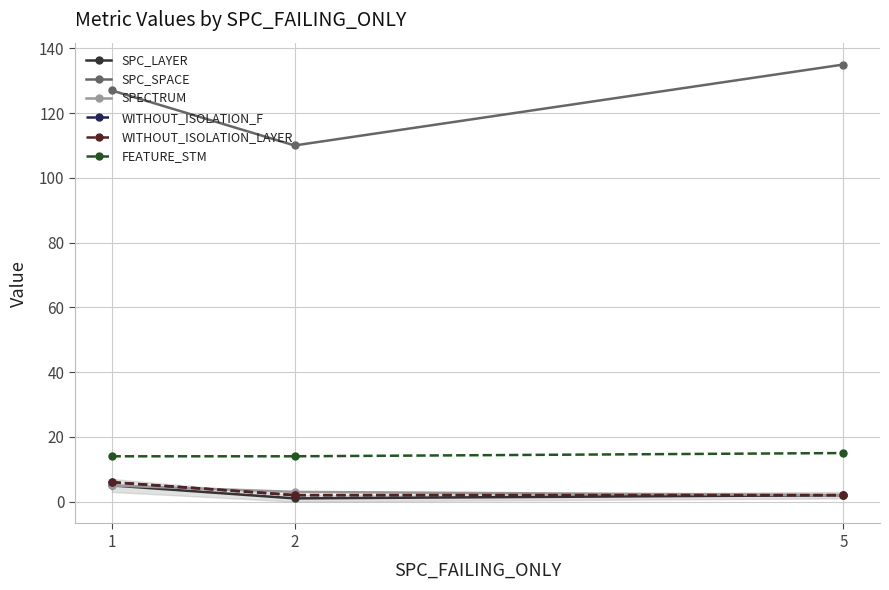

What is the value of the SPECTRUM point at the 2nd from the left?

3